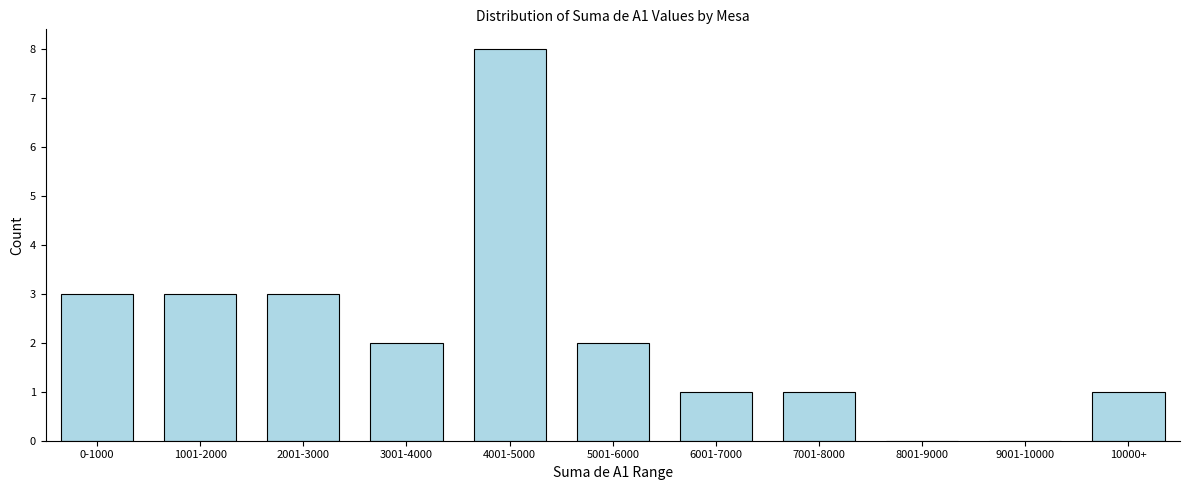

Reading left to right, list all the values displayed in this chart.

0-1000=3	1001-2000=3	2001-3000=3	3001-4000=2	4001-5000=8	5001-6000=2	6001-7000=1	7001-8000=1	8001-9000=0	9001-10000=0	10000+=1